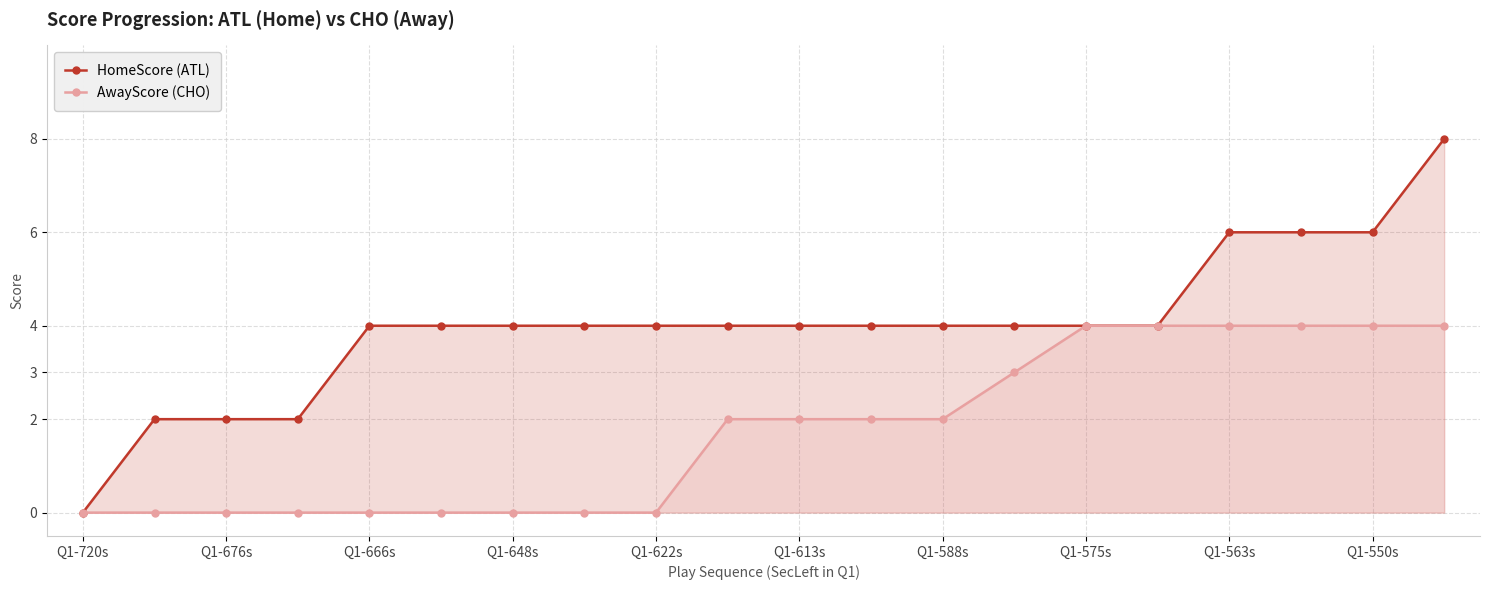

At Q1-648s, list the series in order from smallest to largest.

AwayScore (CHO), HomeScore (ATL)